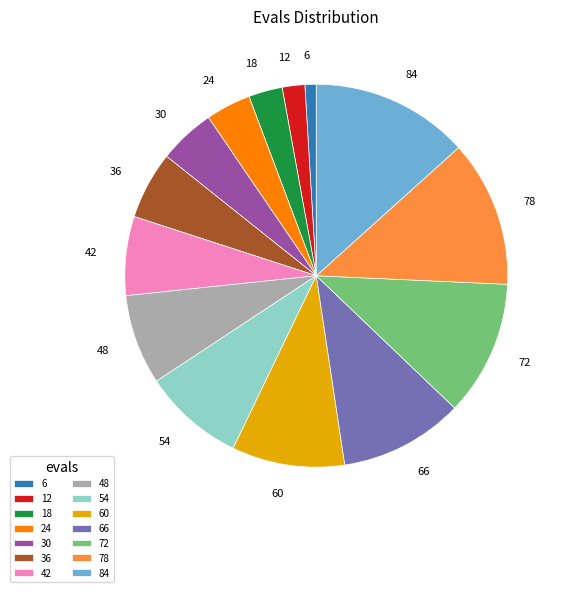

Is there any slice that represents more than half of the pie?

No